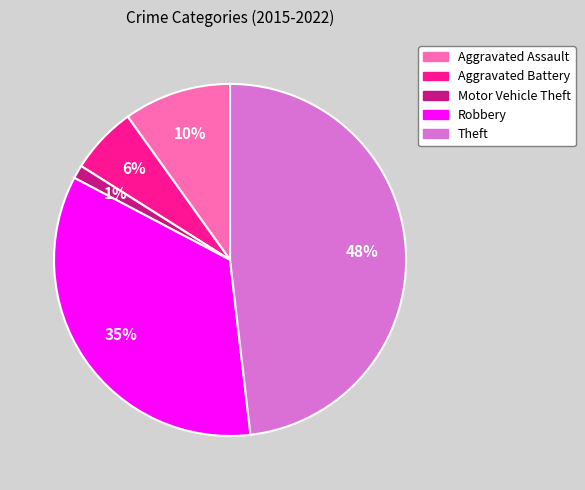

Which category has the smallest portion of the pie?

Motor Vehicle Theft